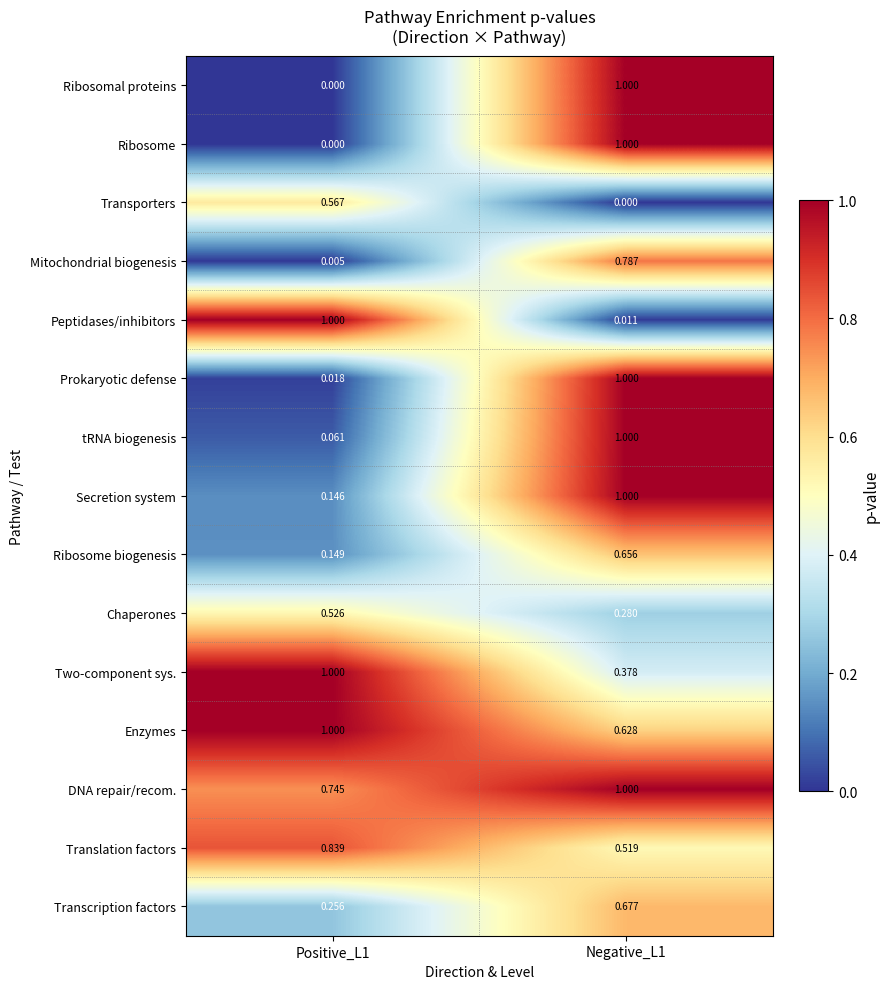

Which series has the largest total across all categories?

DNA repair/recom.